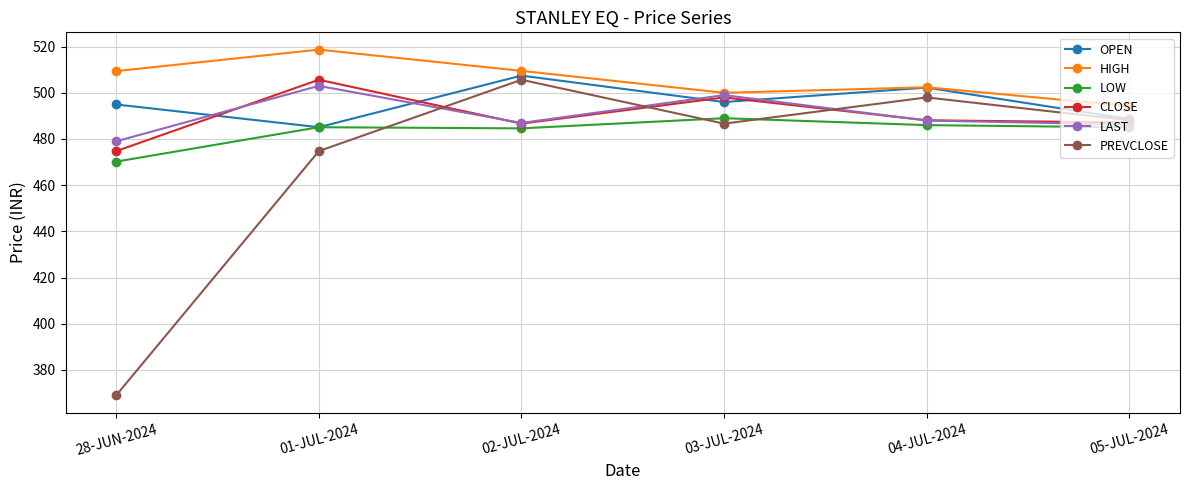

What is the label of the 2nd point from the left?

01-JUL-2024